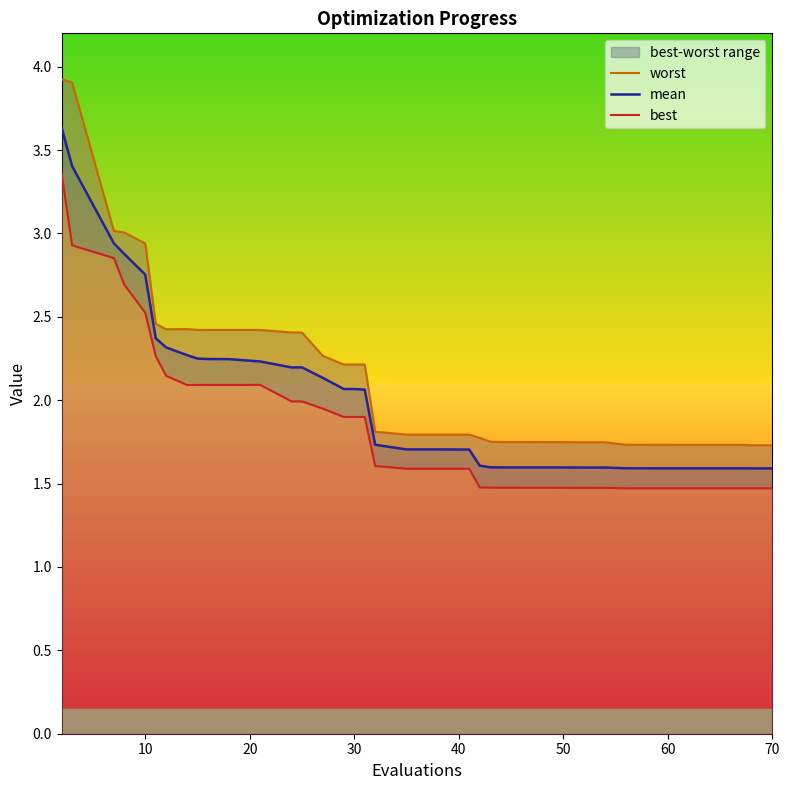

What is the maximum value for mean?

3.6